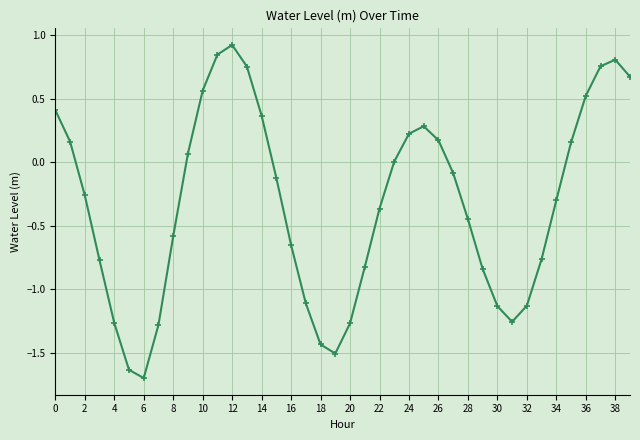

What is the difference between the second highest and minimum values?

2.5